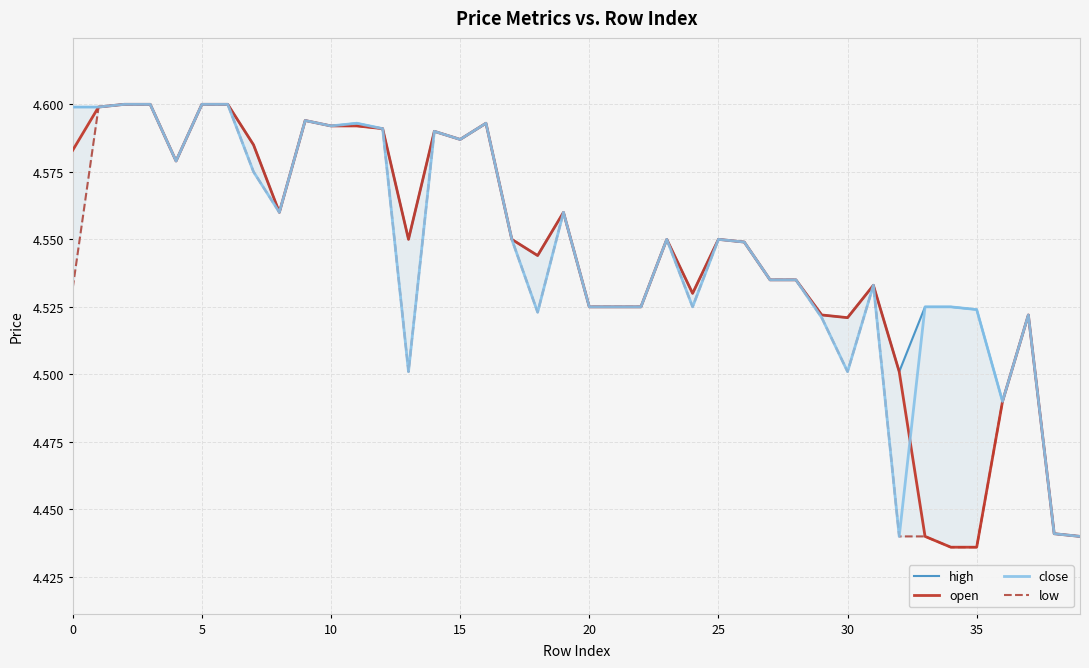

Rank the series at 15 from lowest to highest value.

high, open, close, low